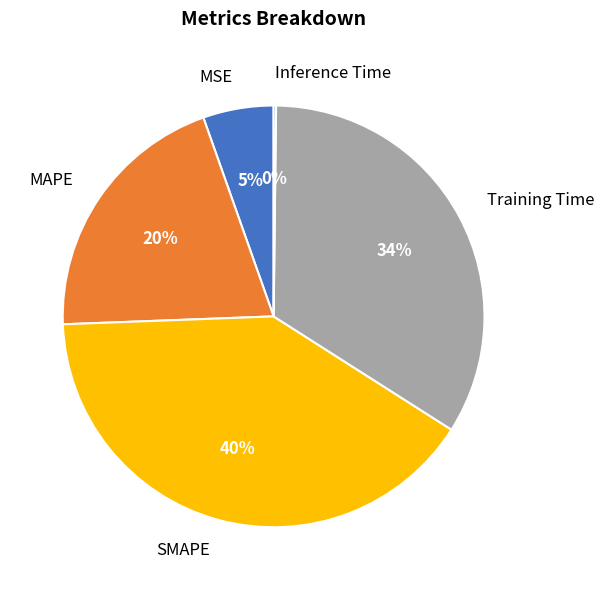

Is there a majority slice in this chart?

No